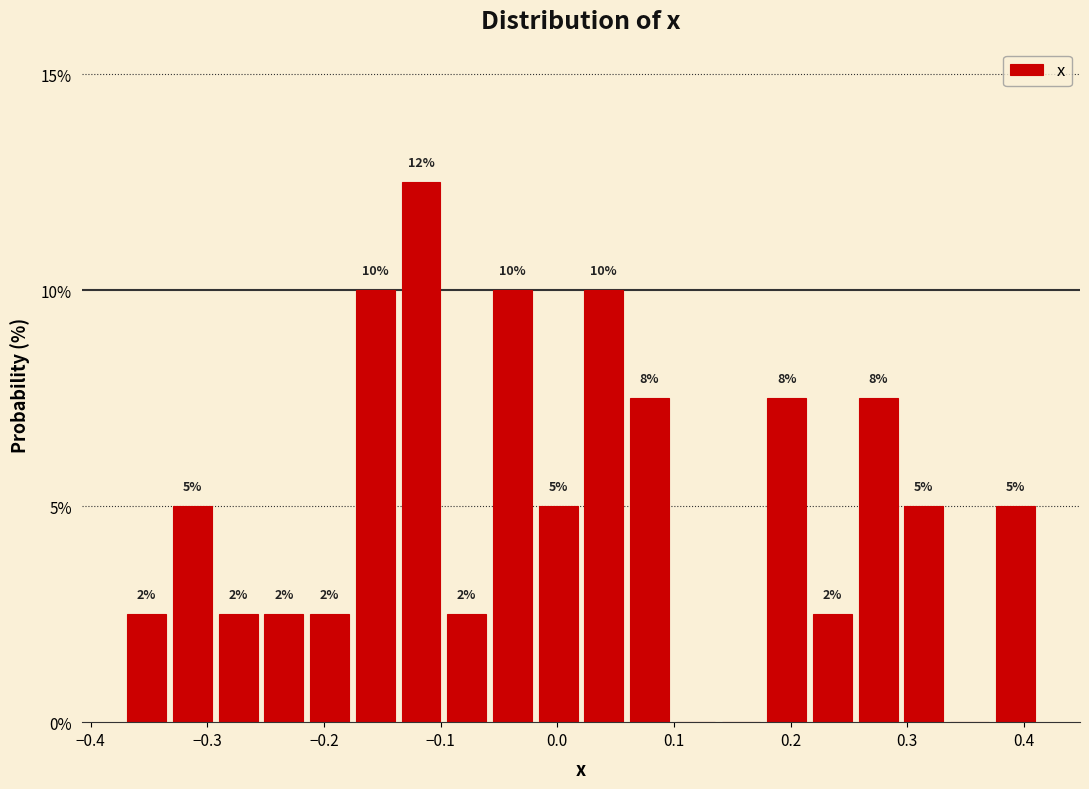

Around what value on the x-axis is the tallest bar? Give the approximate position of its centre, as read against the axis.

-0.12